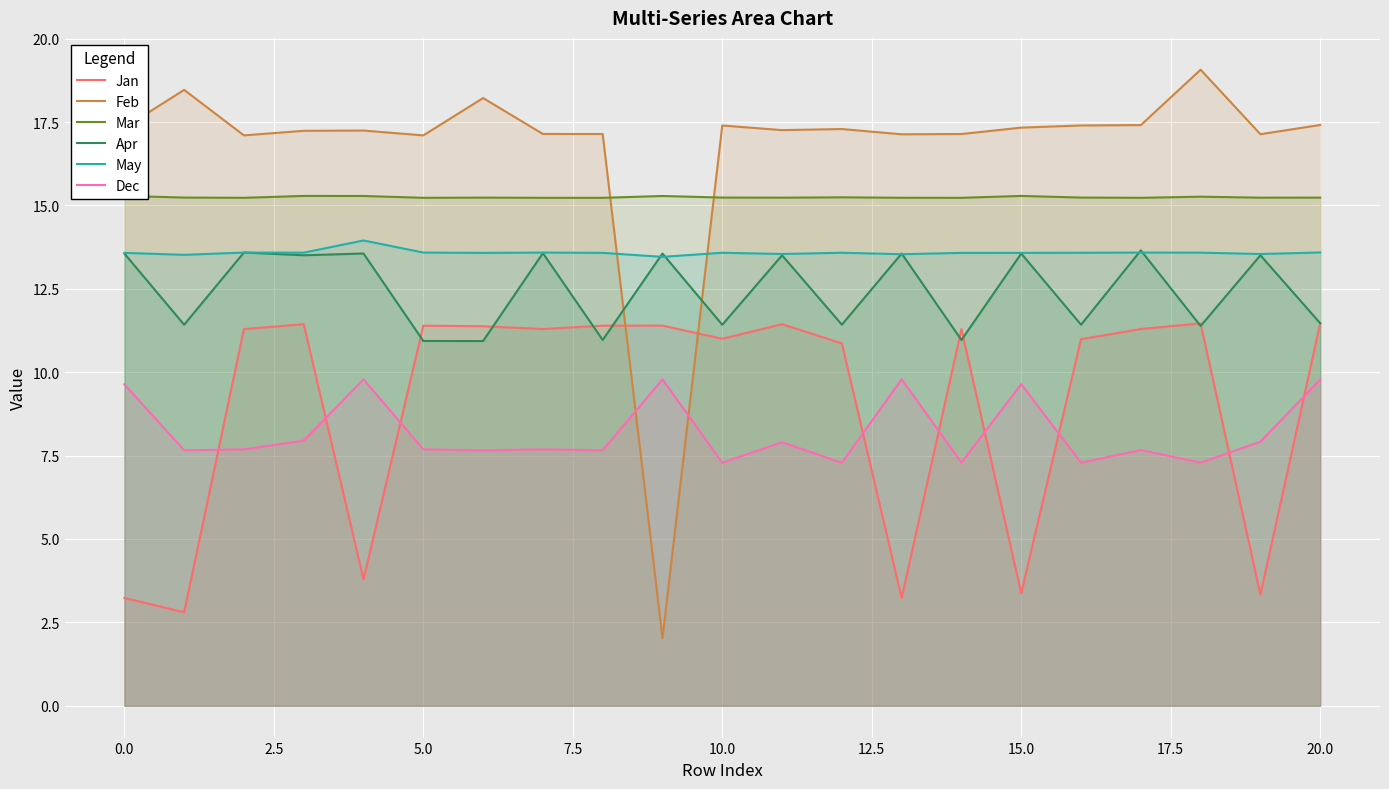

What is the difference between the Jan values at 12 and 17?

0.4